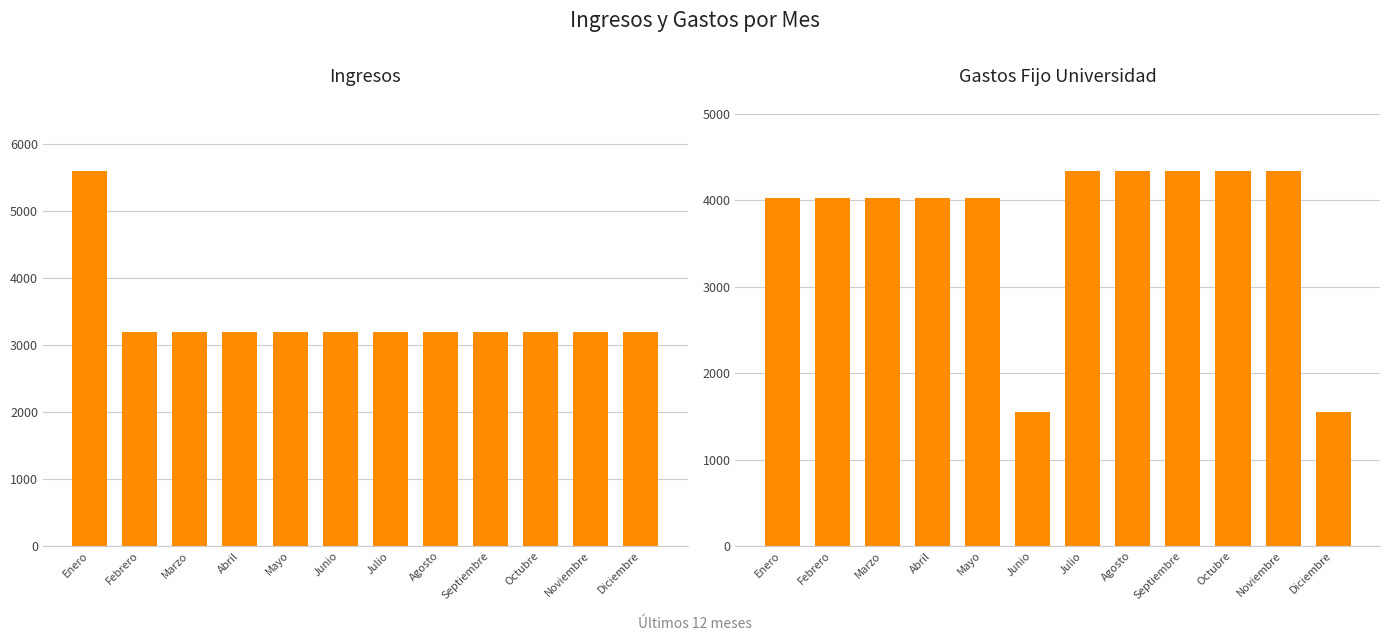

Which label corresponds to the largest value in the chart?

Enero